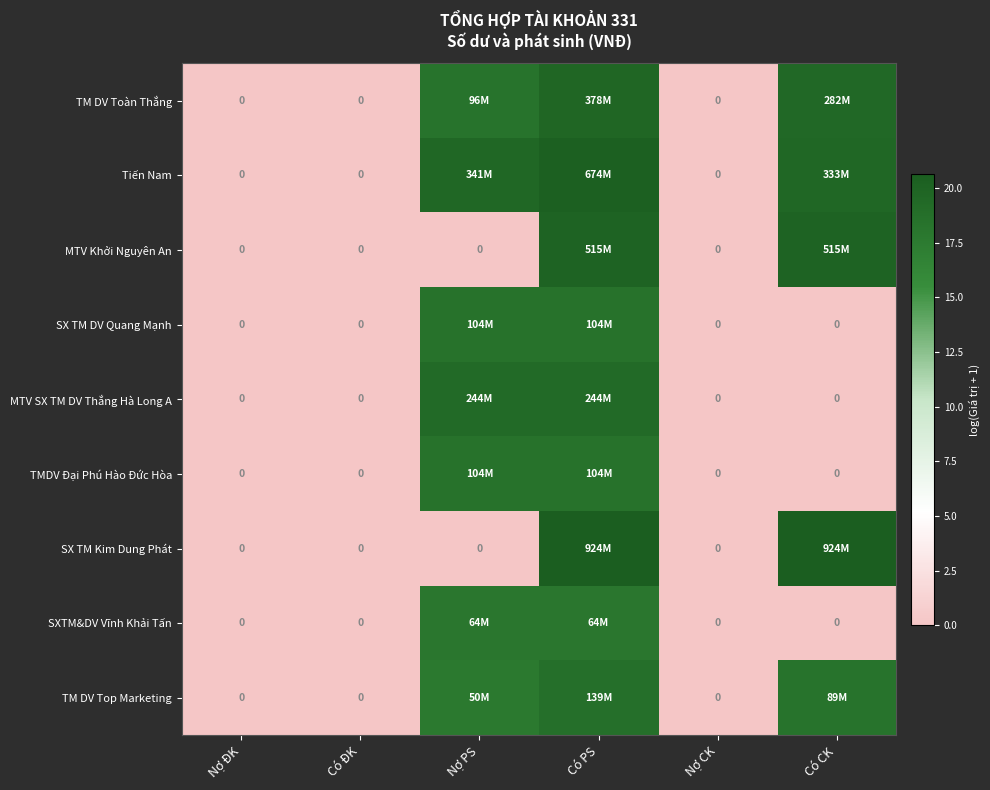

The SXTM&DV Vĩnh Khải Tấn series shows 0.0 at Có ĐK. True or false?

True